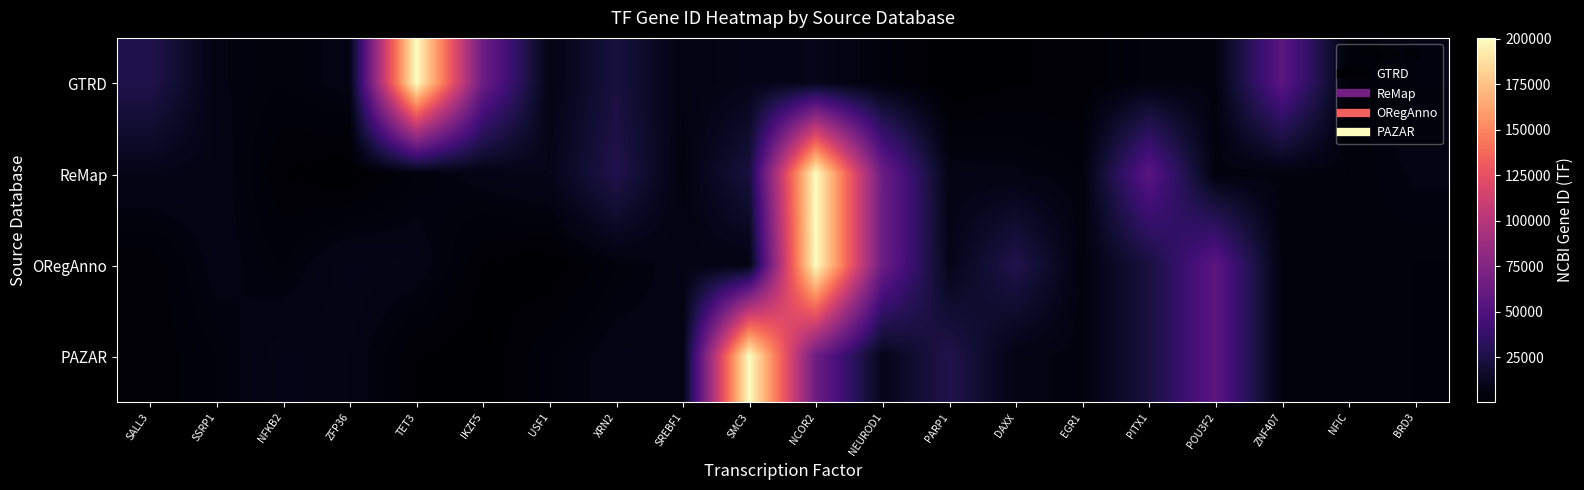

What is the total value across all series at SREBF1?

26476